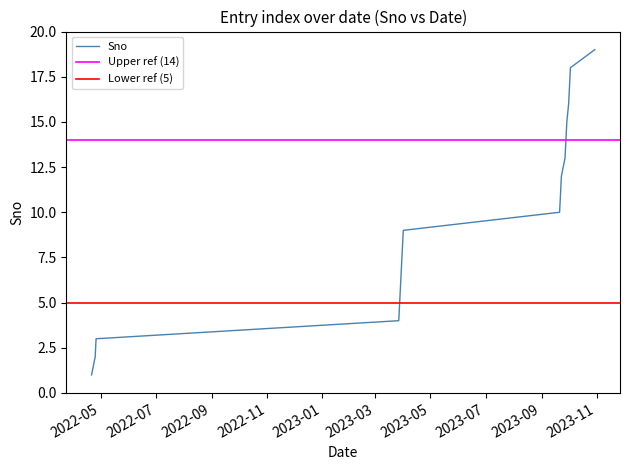

List the labels in order of value, smallest first.

2022-04-21, 2022-04-25, 2022-04-26, 2023-03-27, 2023-03-28, 2023-03-29, 2023-03-30, 2023-03-31, 2023-04-01, 2023-09-21, 2023-09-22, 2023-09-23, 2023-09-27, 2023-09-28, 2023-09-29, 2023-10-01, 2023-10-02, 2023-10-03, 2023-10-30